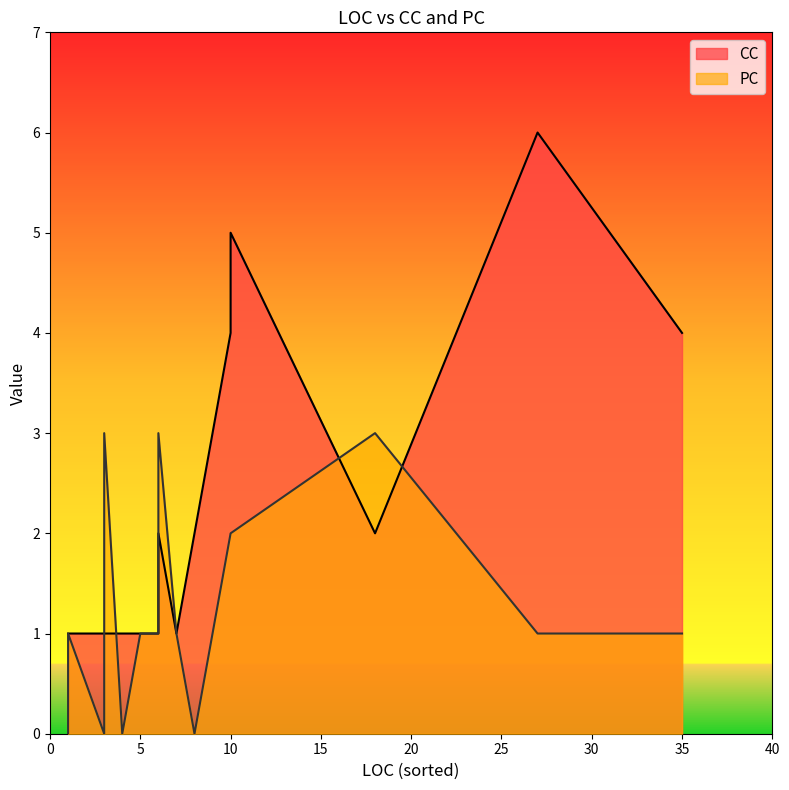

At 6, list the series in order from largest to smallest.

CC, PC